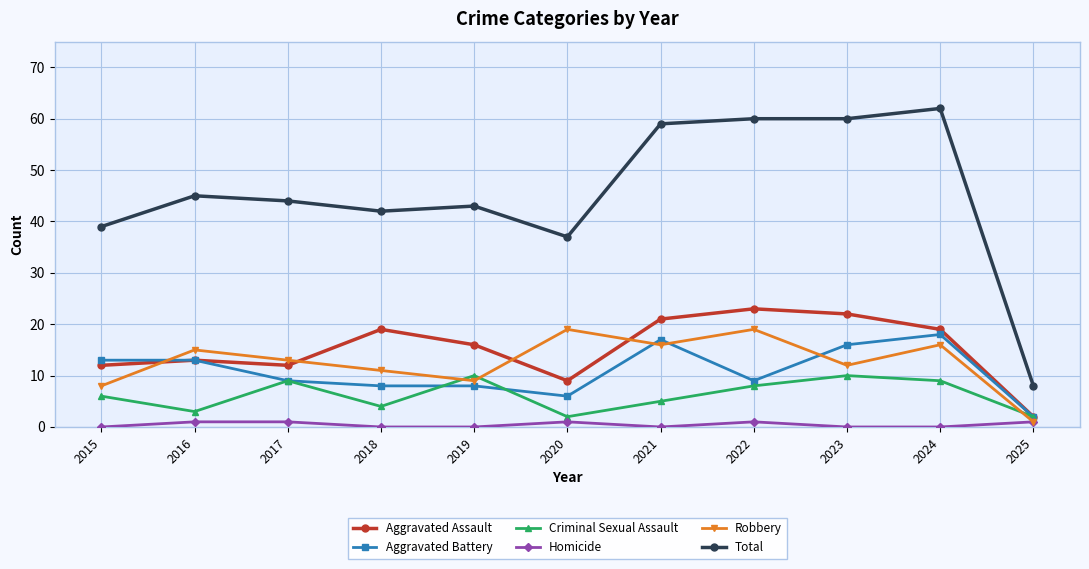

True or false: Homicide and Total cross at least once.

False